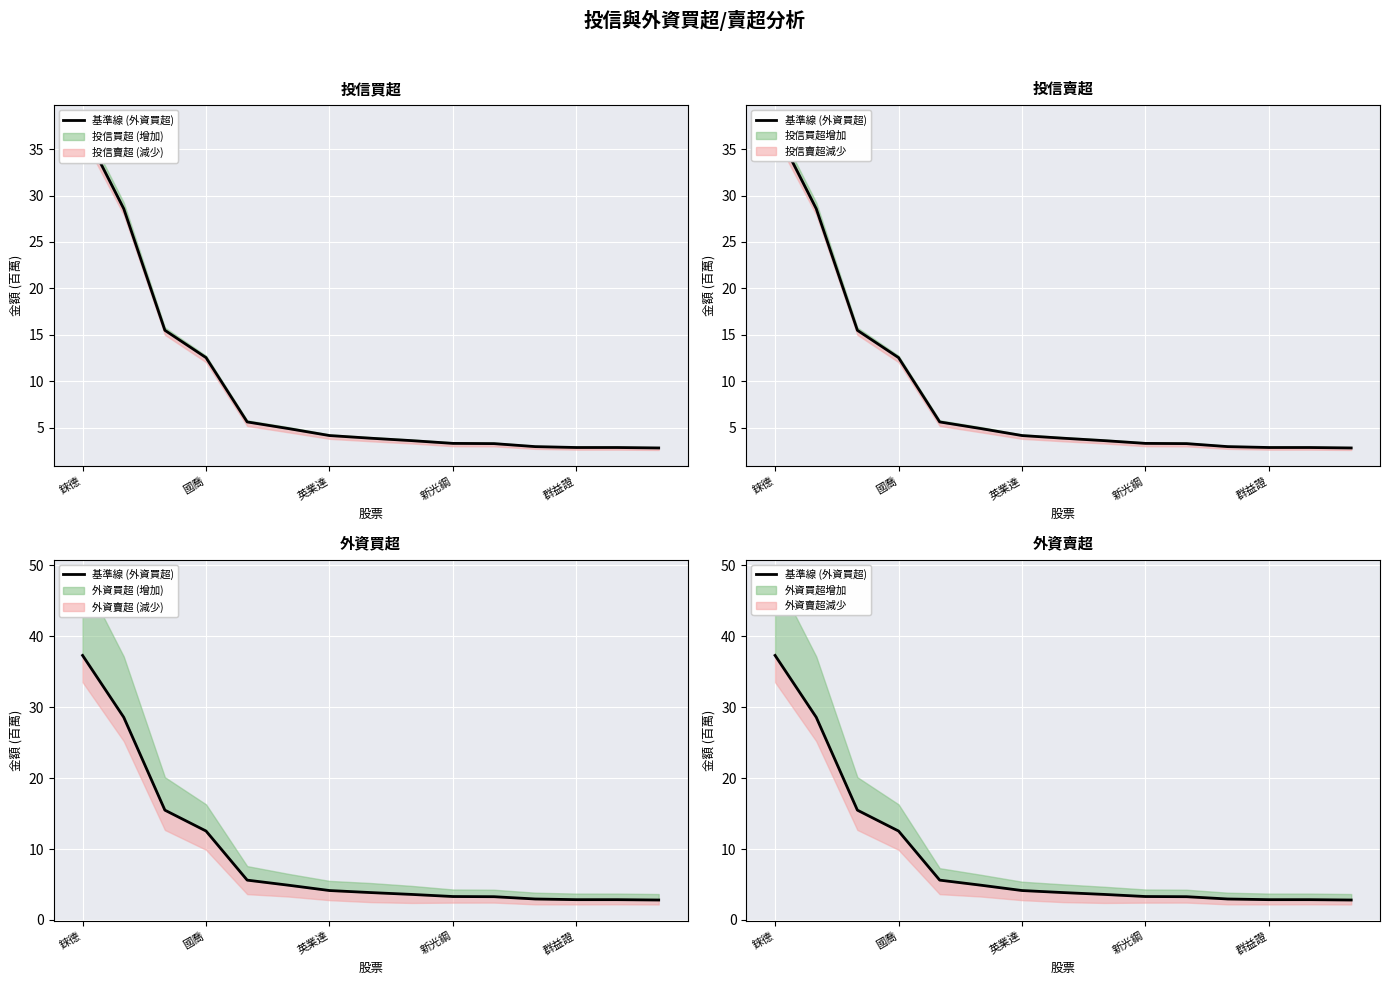

Between 5 and 錸德, which is larger?

錸德